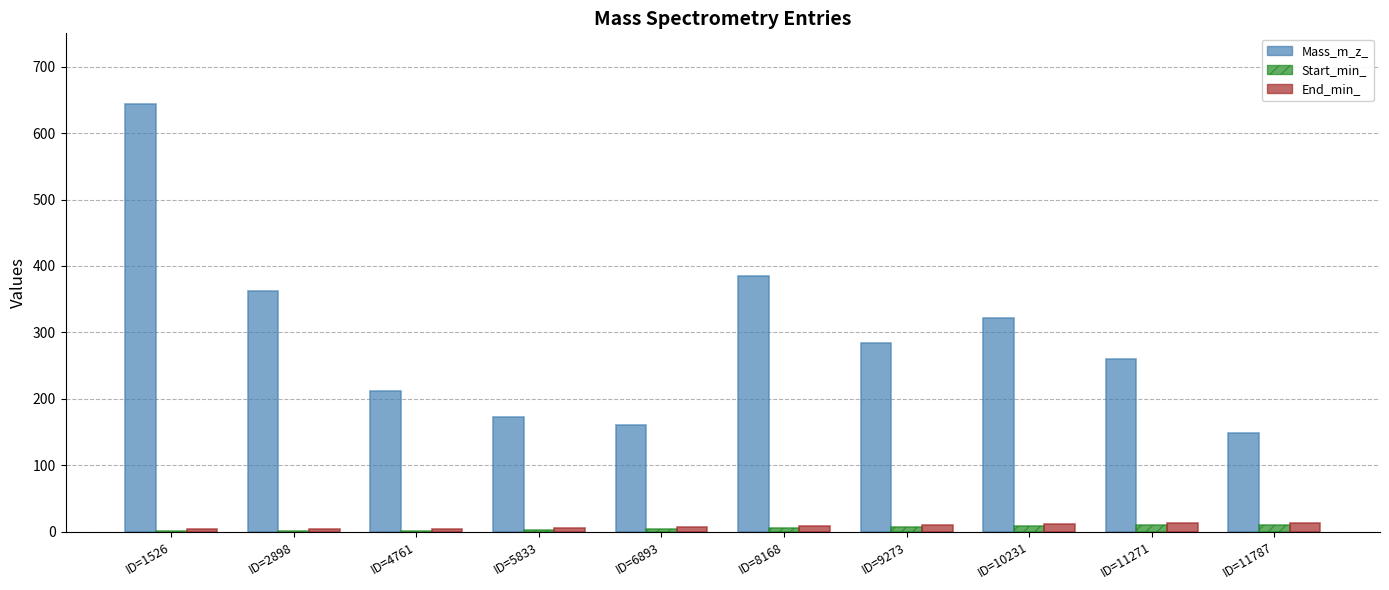

Count the number of data series in this chart.

3